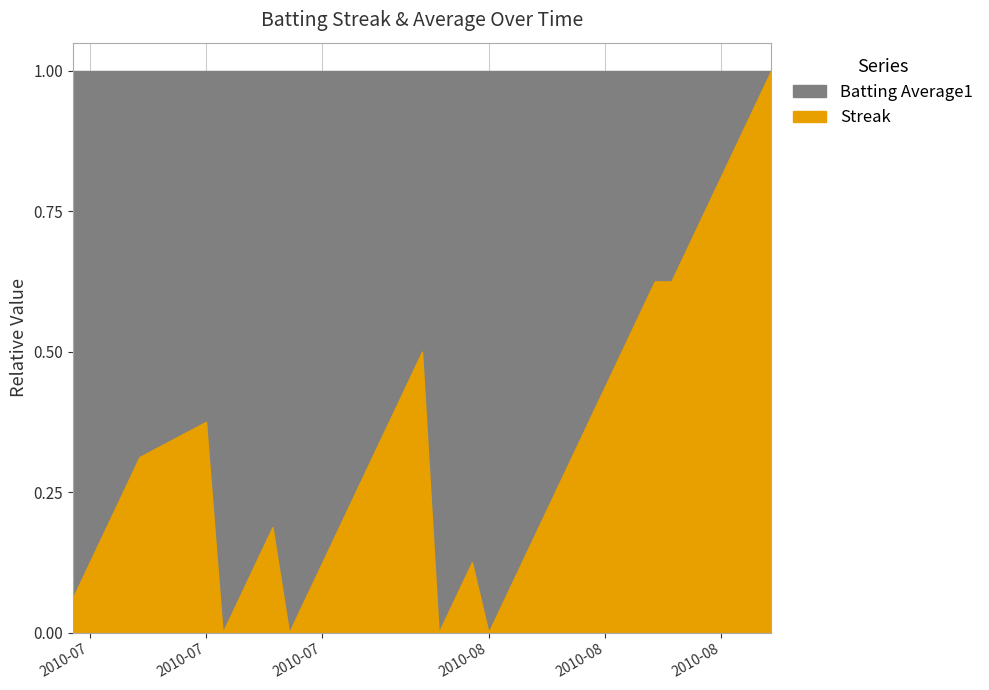

At how many categories does at least one series exceed 14?

2